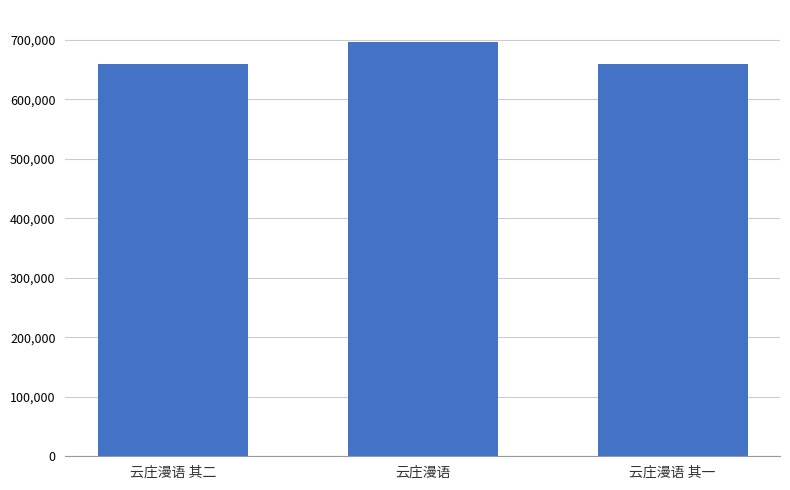

The chart shows a value of 997826 at 云庄漫语 其一. True or false?

False